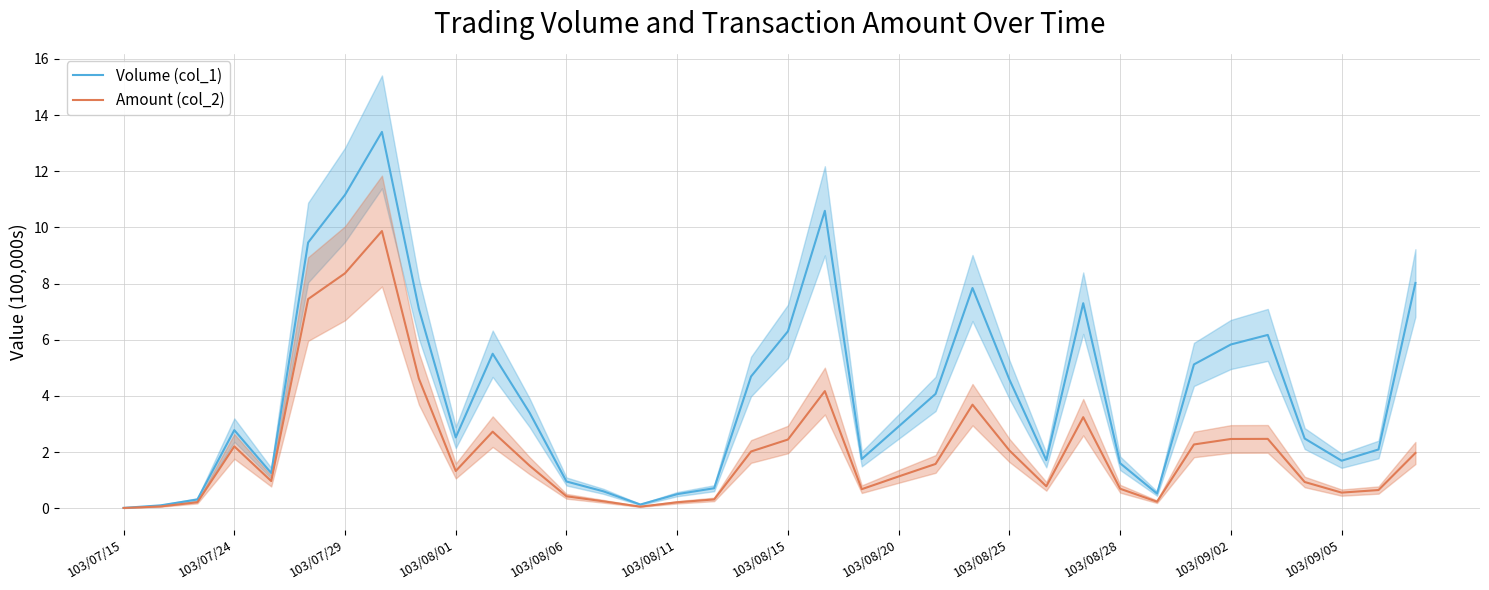

The value of Volume (col_1) at 103/08/28 is 1.6. True or false?

True